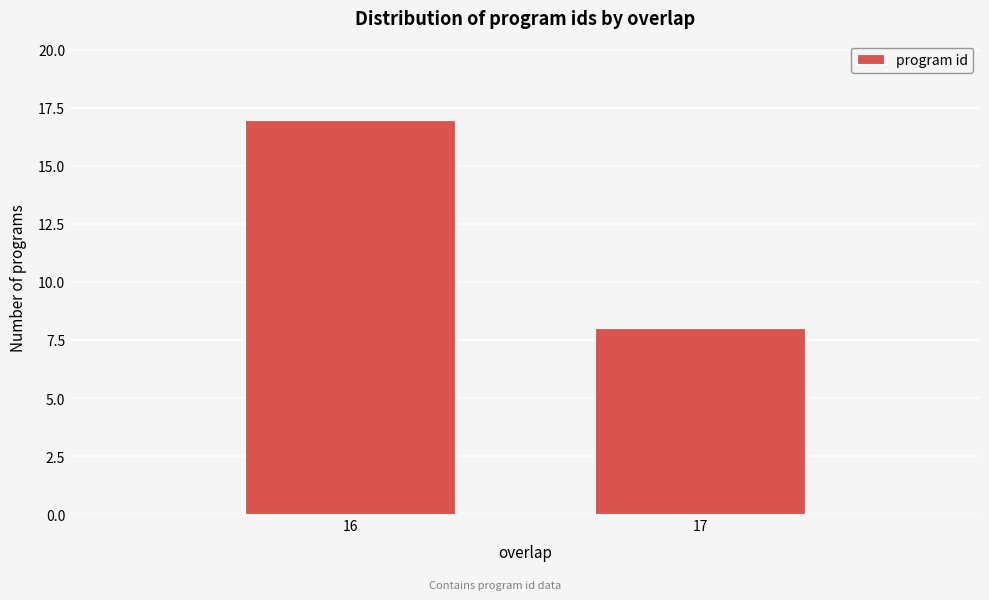

Reading left to right, list all the values displayed in this chart.

17	8